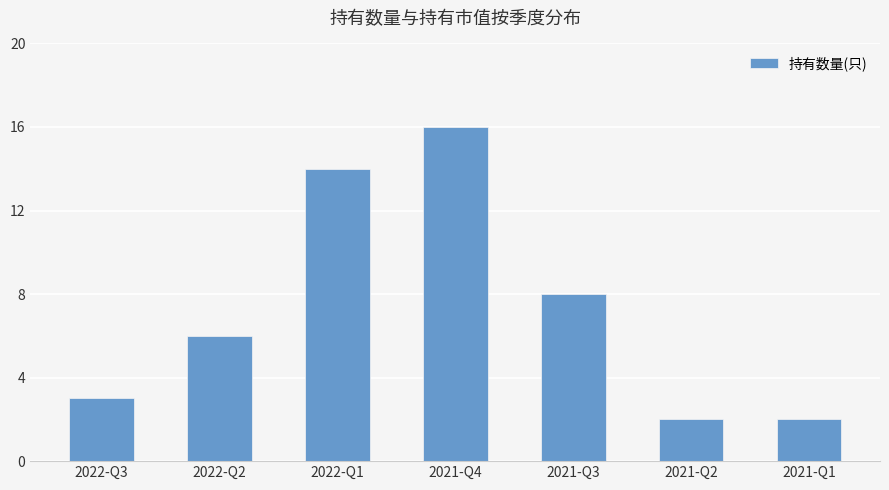

The chart shows a value of 6 at 2022-Q2. True or false?

True